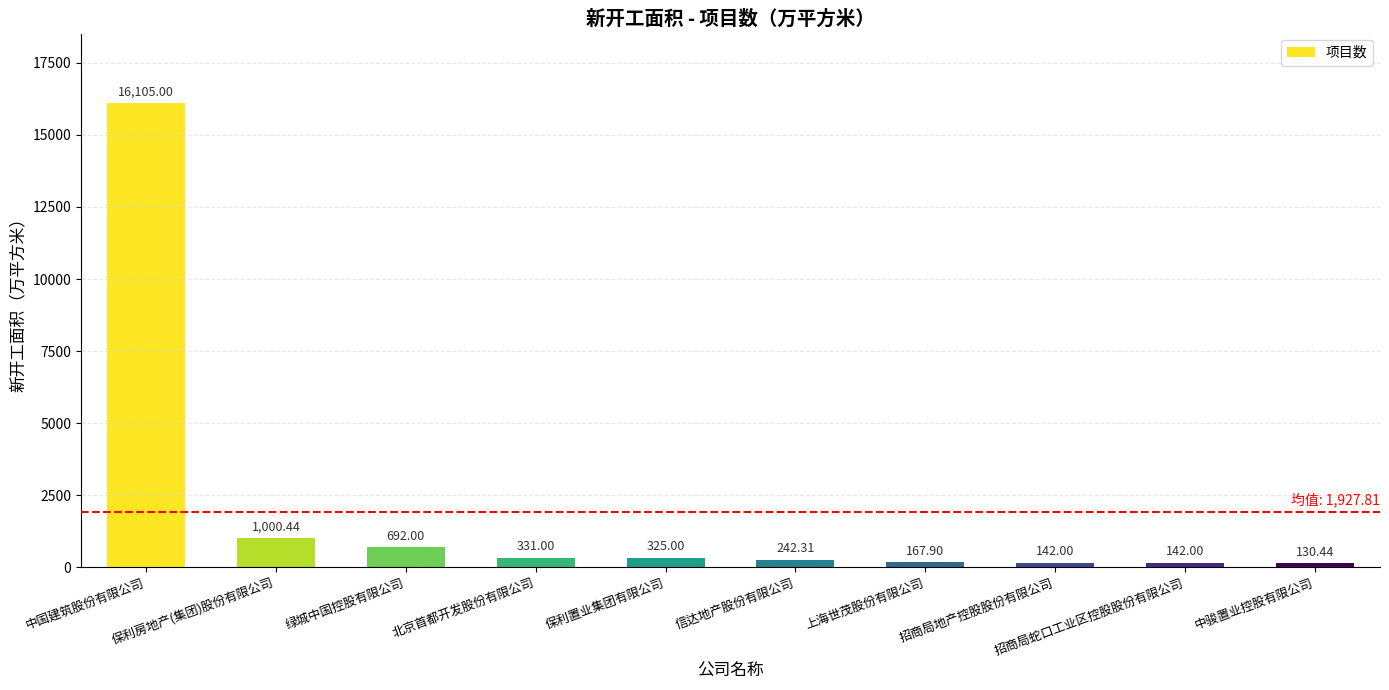

What is the label of the 7th bar from the left?

上海世茂股份有限公司